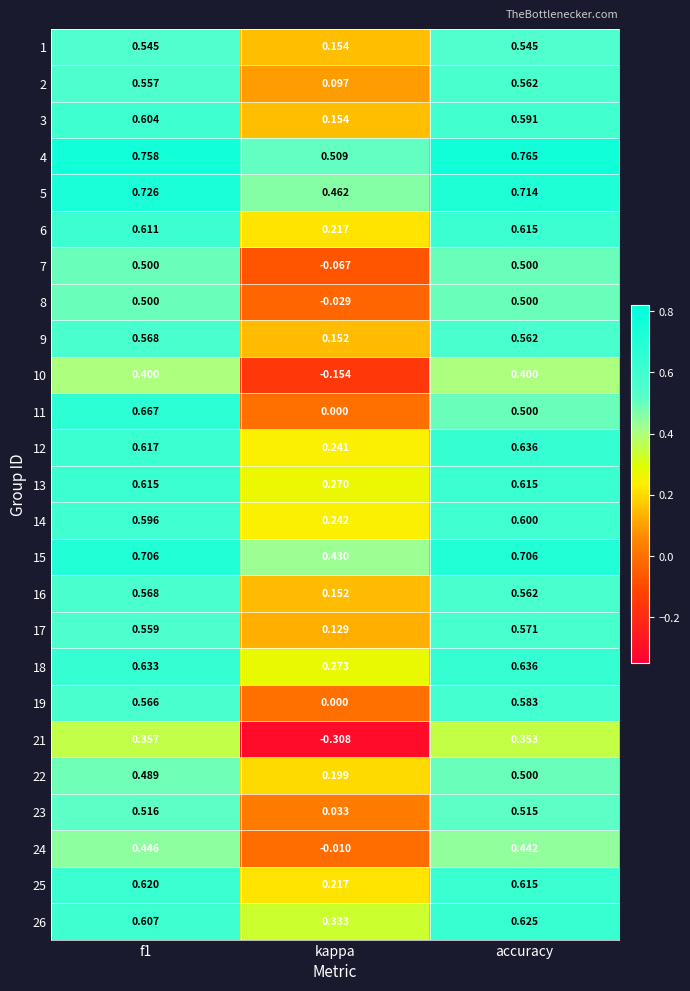

Which series has the largest range (max minus min)?

11